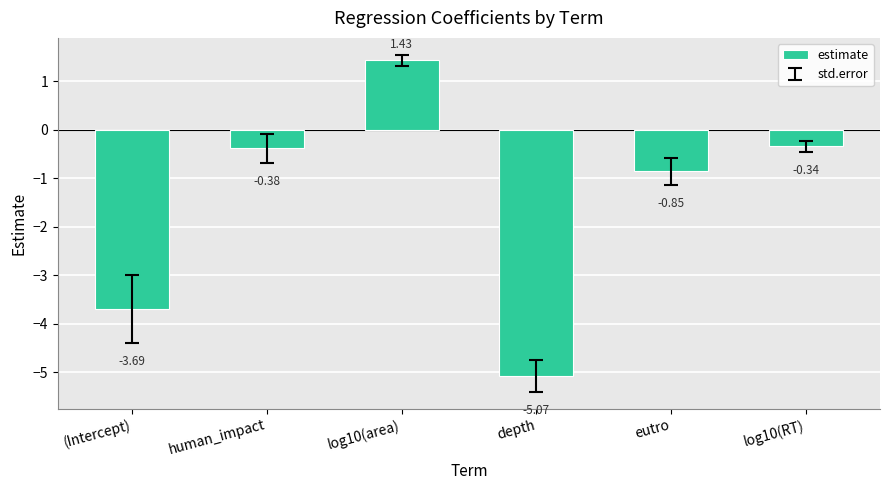

List the labels in order of value, largest first.

log10(area), log10(RT), human_impact, eutro, (Intercept), depth